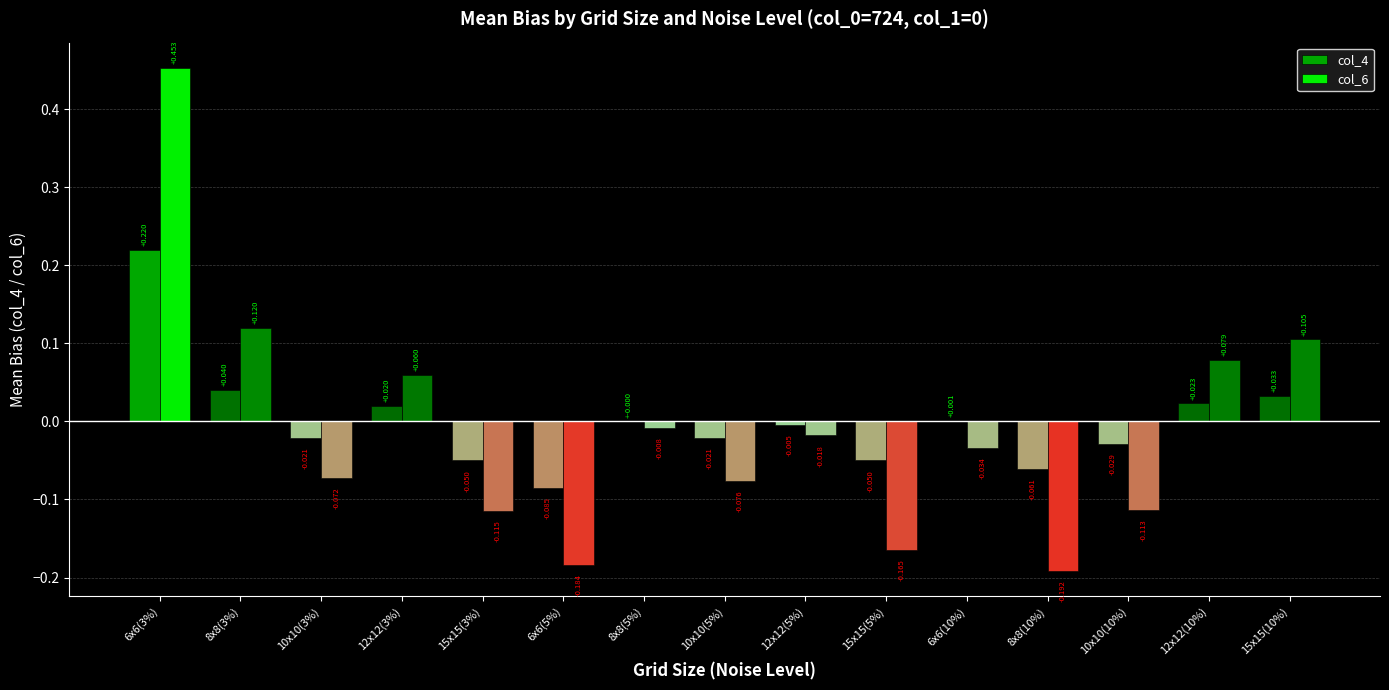

What are all the series names shown in the legend?

col_4, col_6